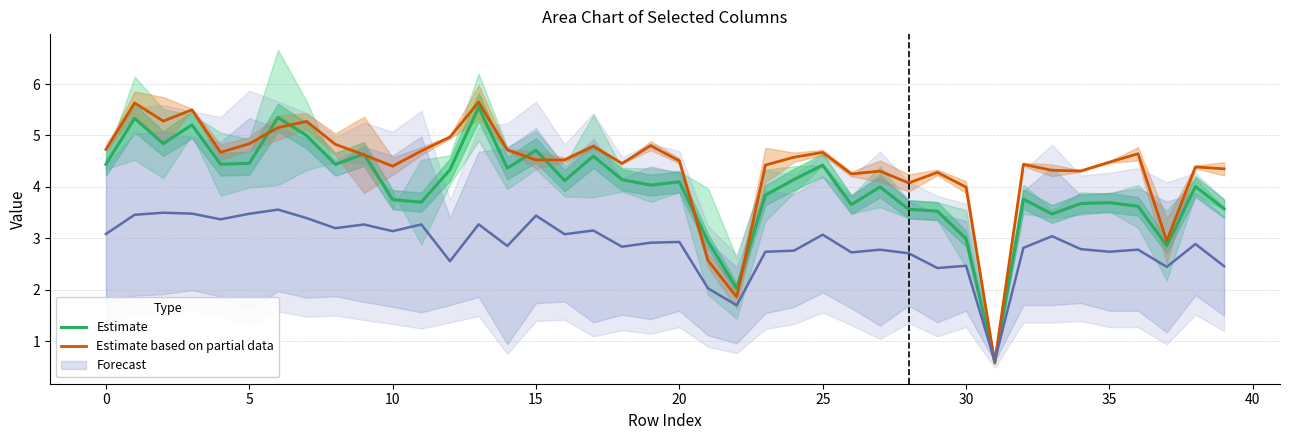

The Estimate based on partial data series shows 5.0 at 12. True or false?

True